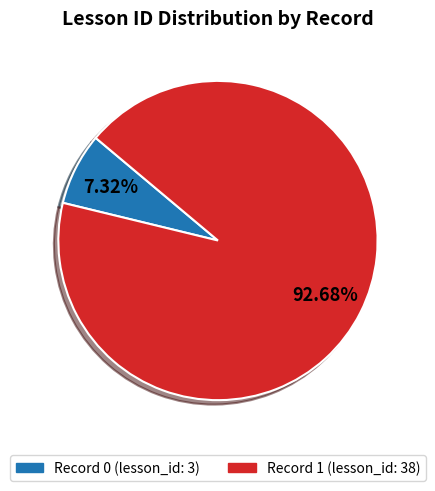

Which category accounts for the majority?

Record 1 (lesson_id: 38)